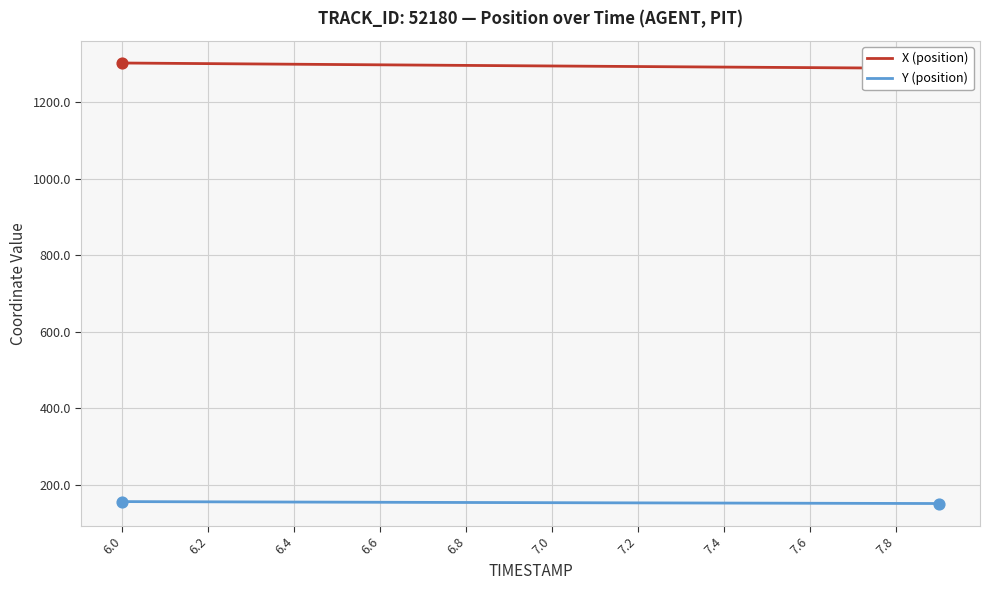

At which category is the sum across all series the highest?

6.0